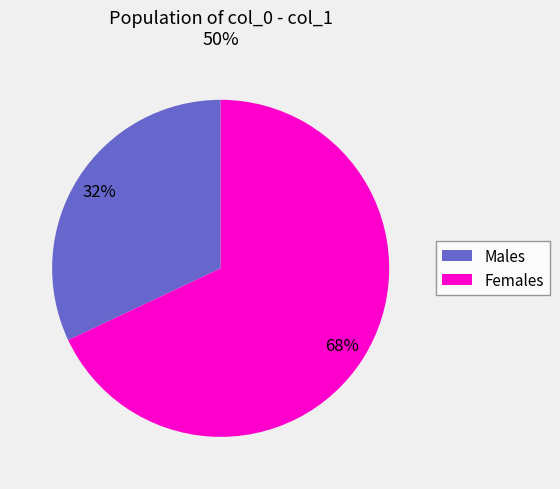

What is the smallest slice in the pie chart?

Males